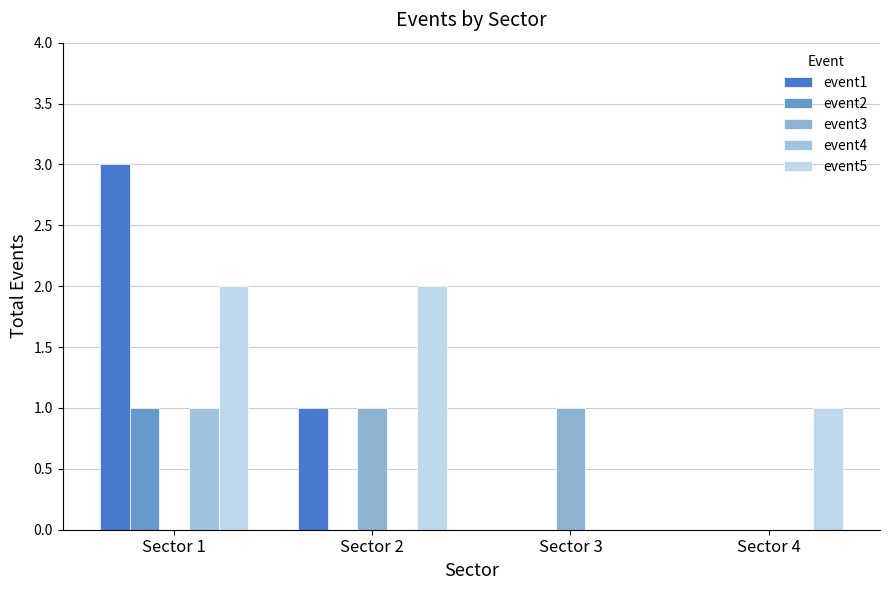

What is the highest value of the event3 series?

1